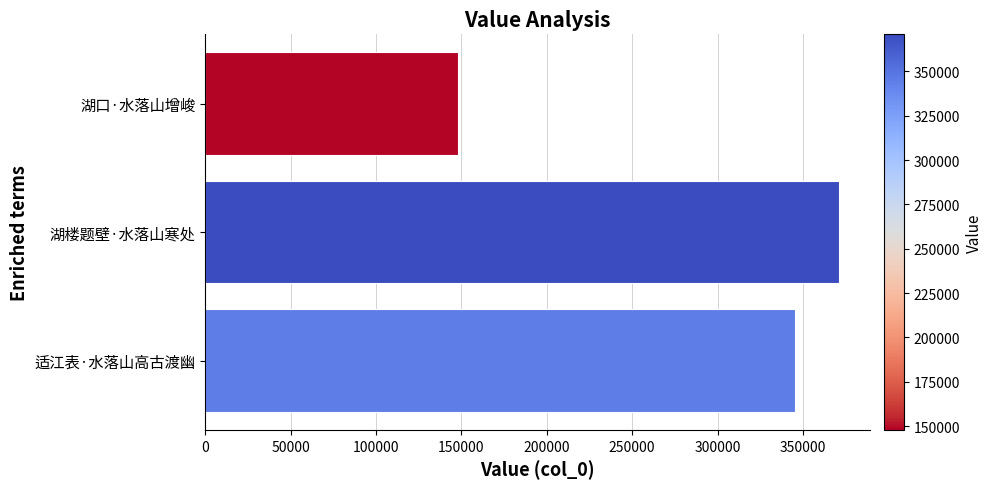

List the labels in order of value, smallest first.

湖口·水落山增峻, 适江表·水落山高古渡幽, 湖楼题壁·水落山寒处